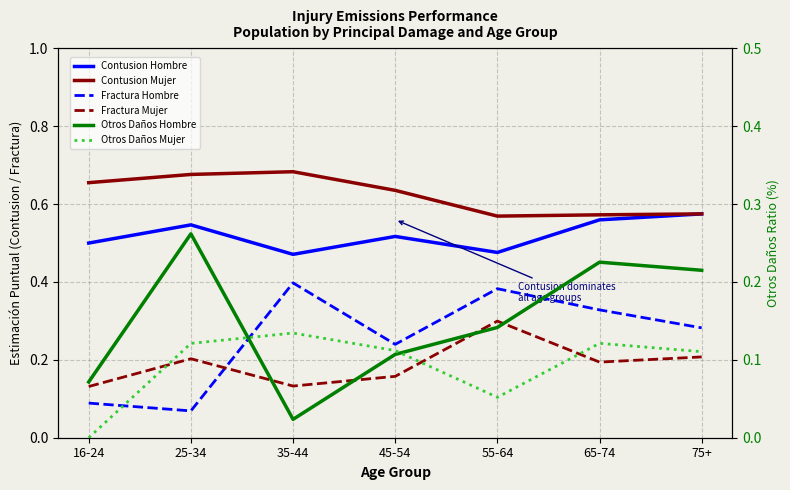

What is the average value of the Otros Daños Hombre series?

0.1